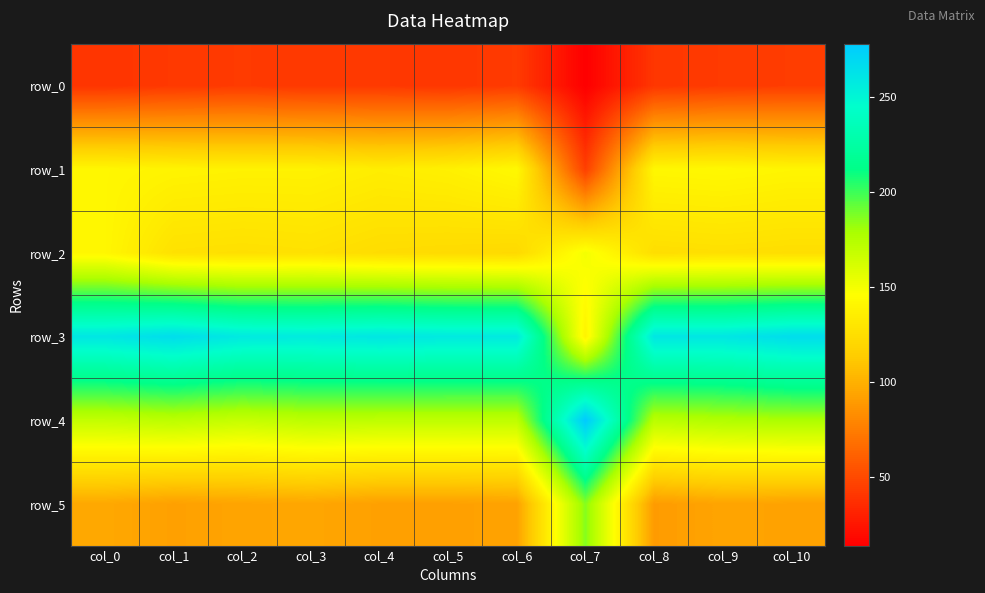

Which series has the widest spread of values?

row_3